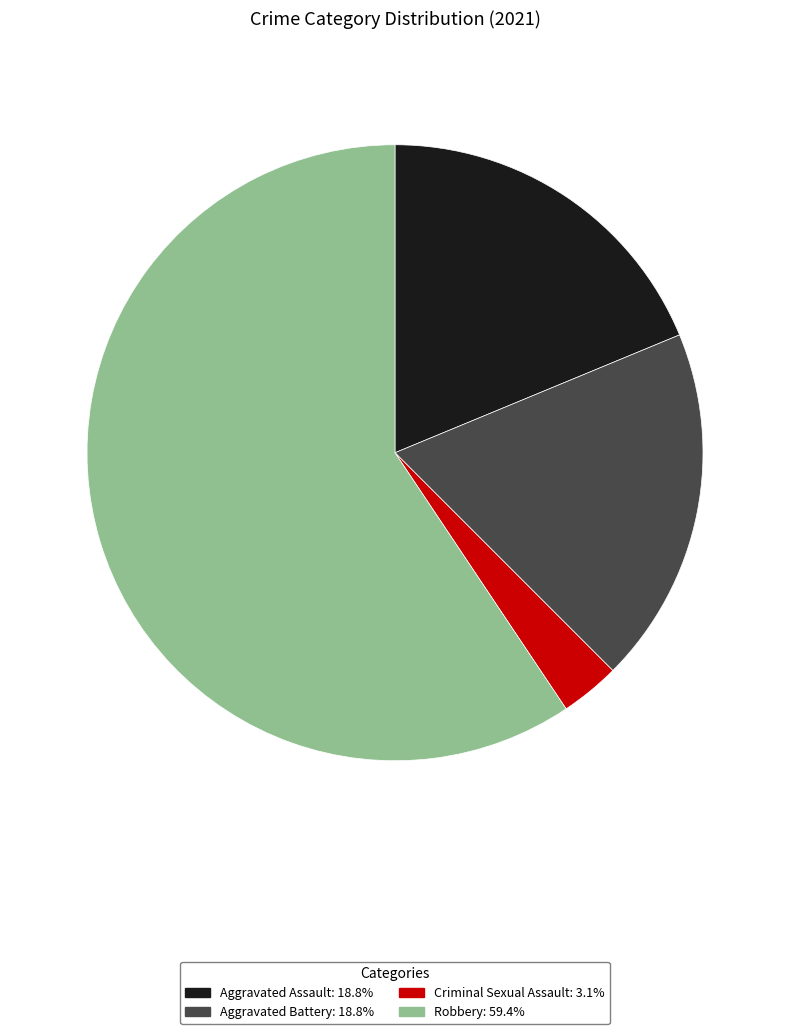

Is there a majority slice in this chart?

Yes